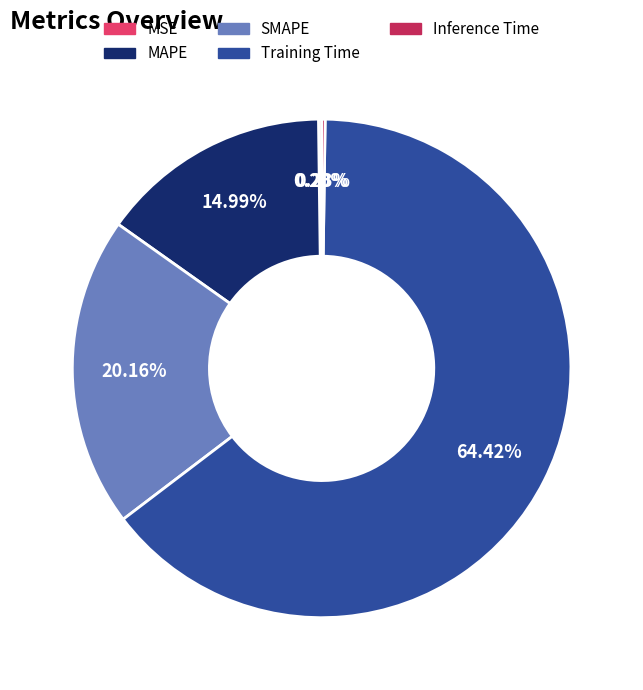

Which category has the biggest portion of the pie?

Training Time